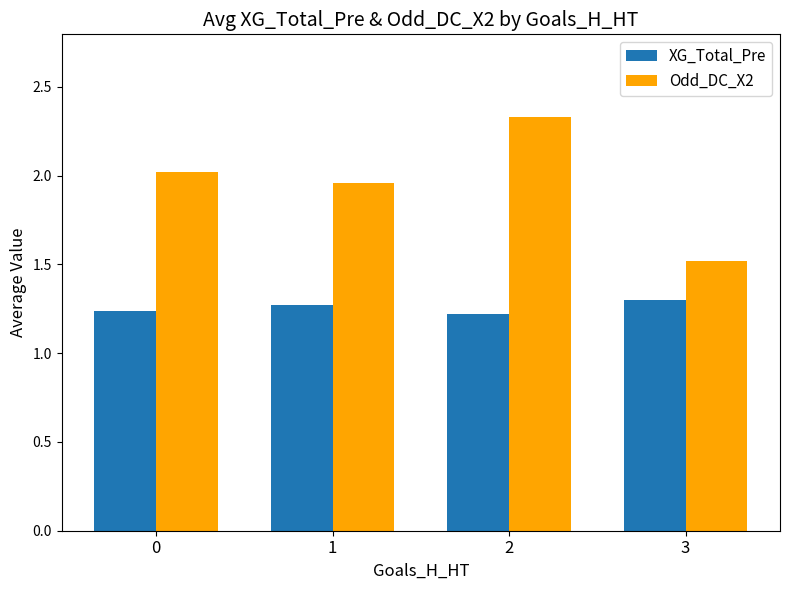

What is the sum of all Odd_DC_X2 values?

7.8